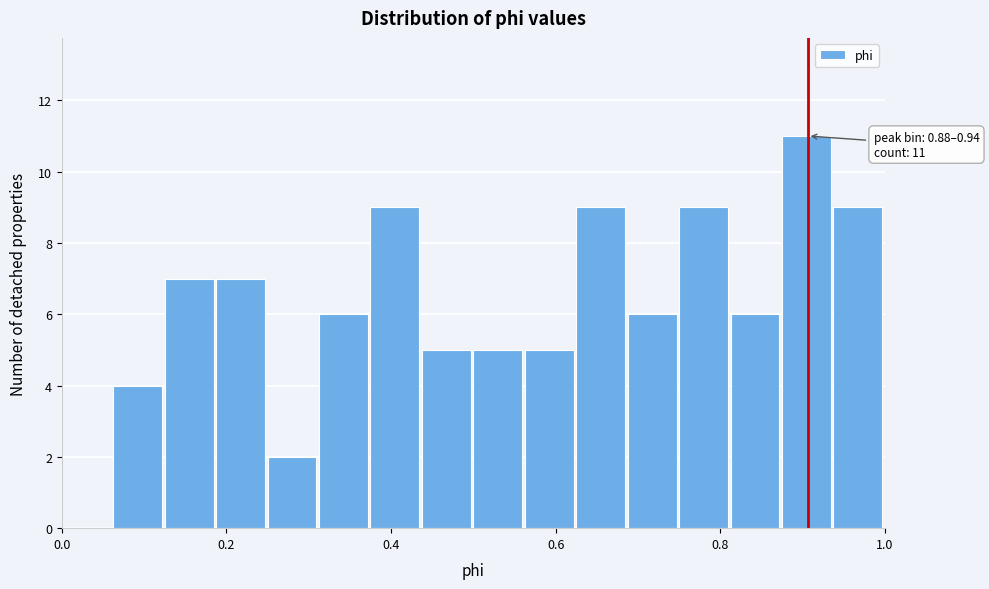

Read against the x-axis, roughly where is the centre of the tallest bar?

0.90